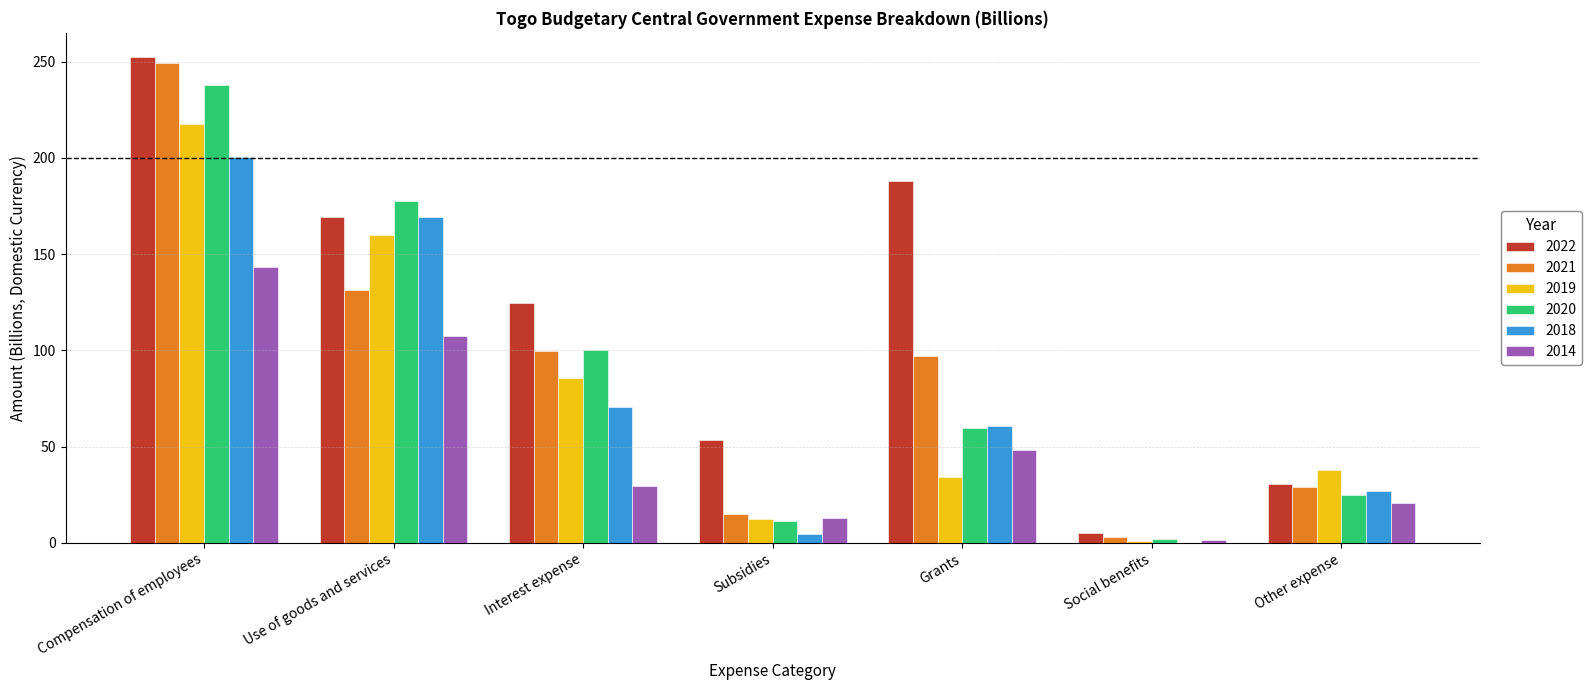

Are the bars grouped side by side (vs. stacked)?

Yes